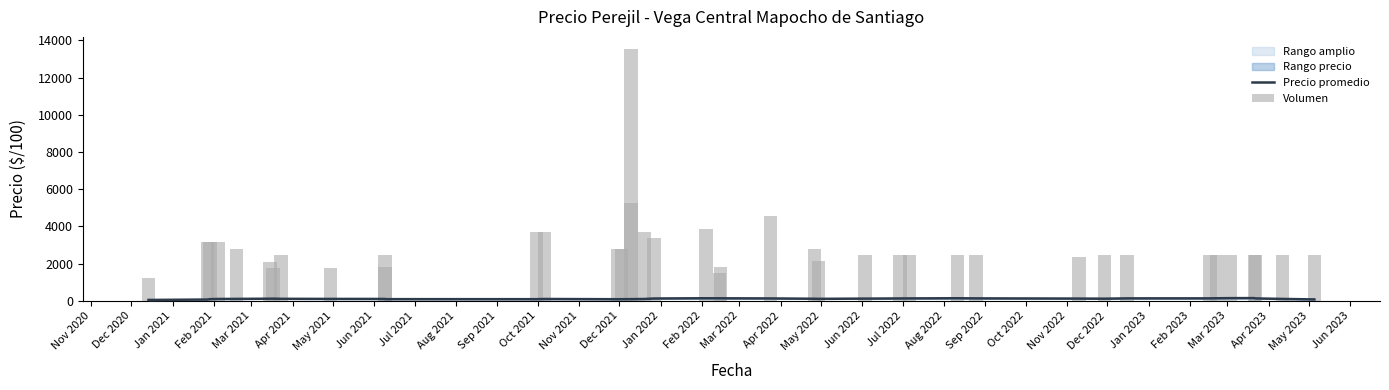

What is the total value across all series at Aug 2022?

1959.0